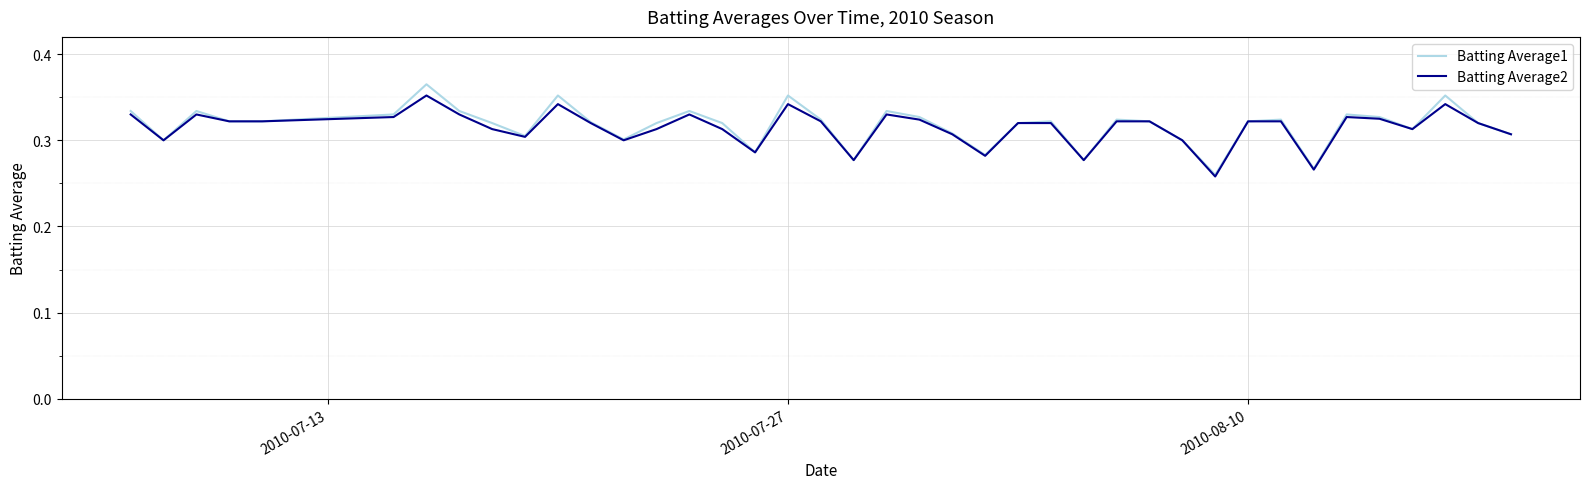

Which series has the widest spread of values?

Batting Average1